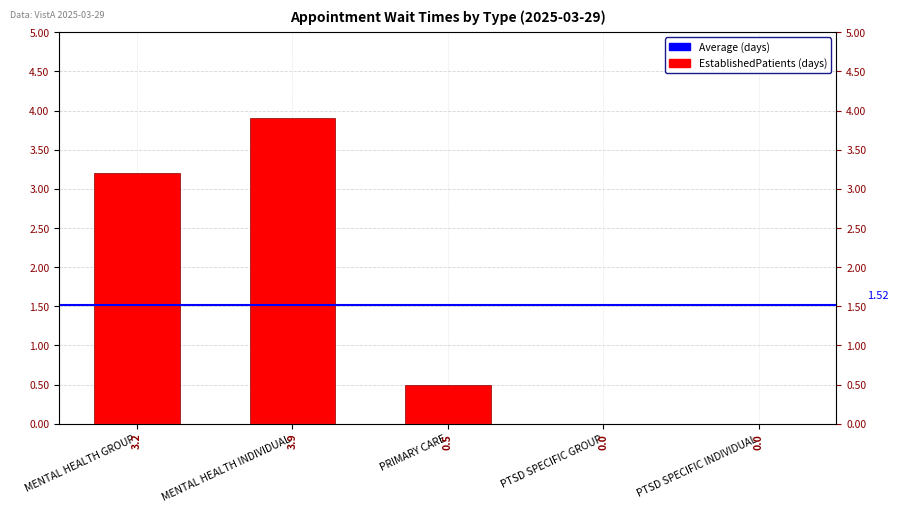

Read the value at MENTAL HEALTH INDIVIDUAL.

3.9